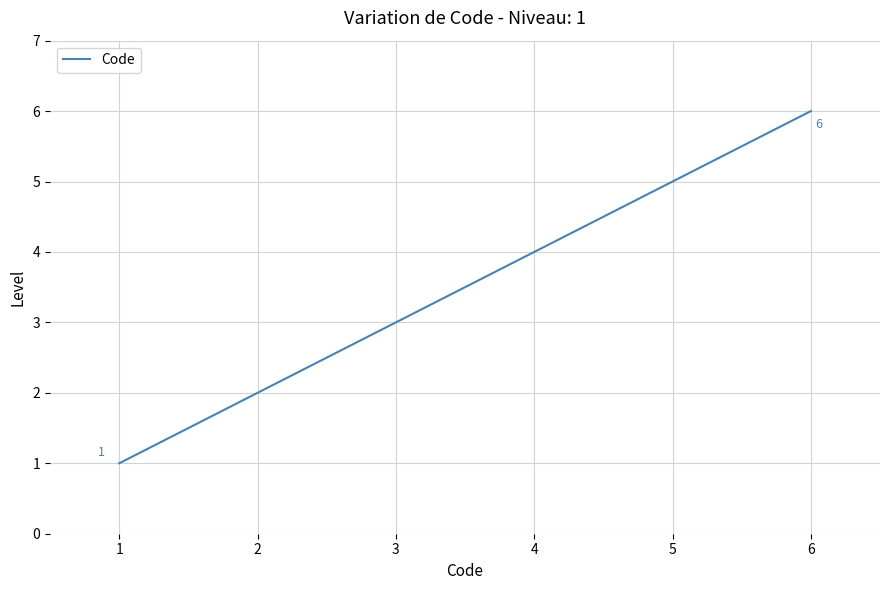

The value at 3 is 1. True or false?

False